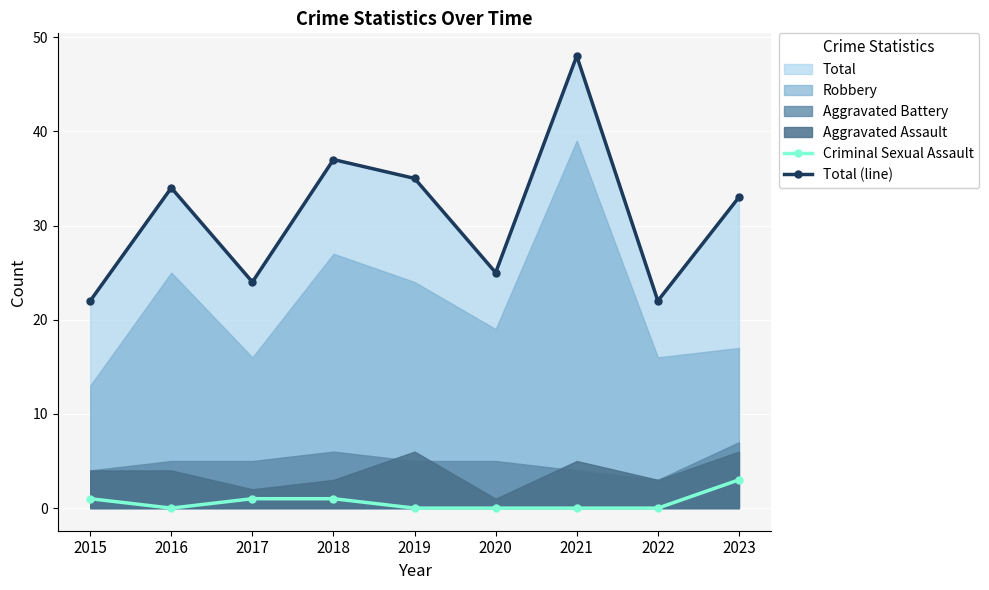

How many interior local valleys does the Total (line) series have?

3